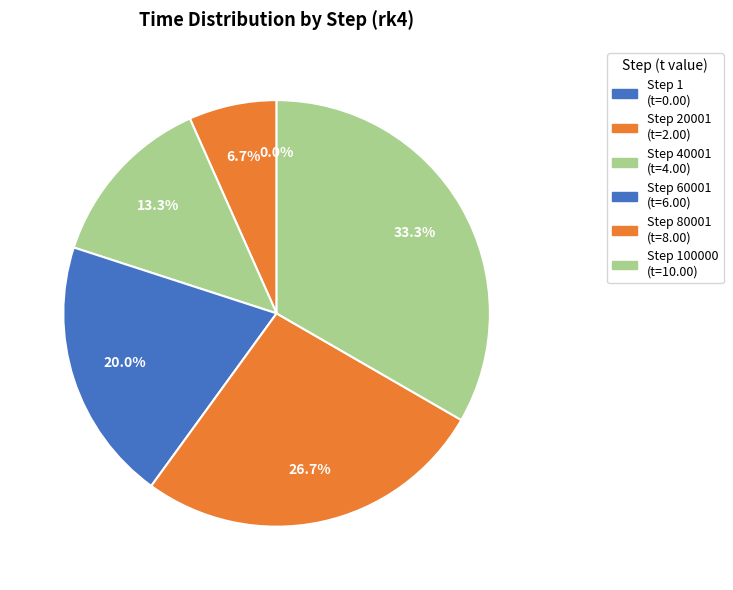

Which slice is the largest?

Step 100000 (t=10.00)